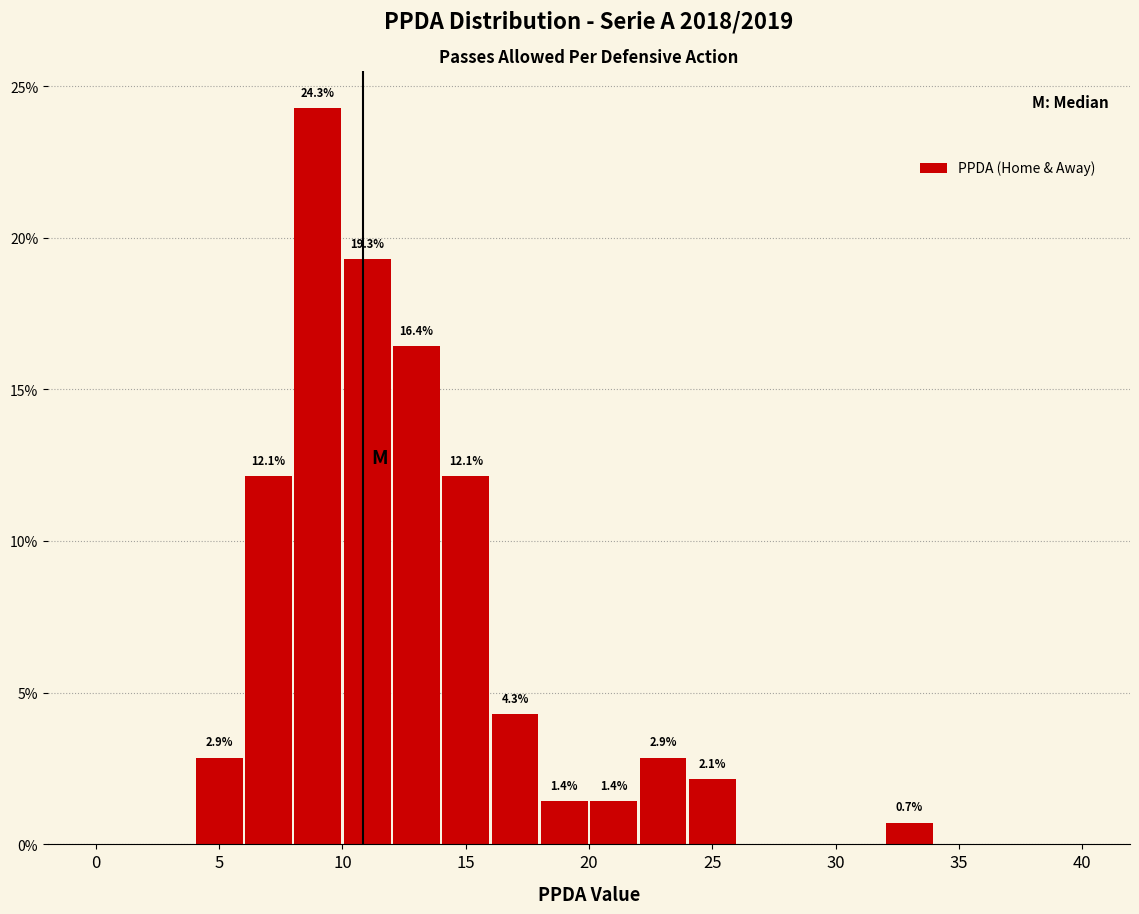

Which range on the x-axis has the tallest bar?

8 to 10